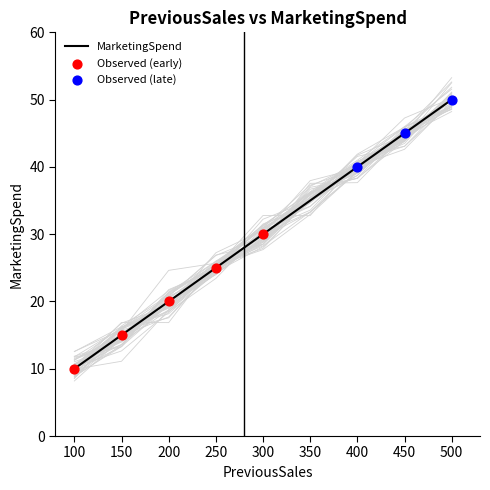

Approximately how many times larger is the value at 350 compared to 400?

0.9